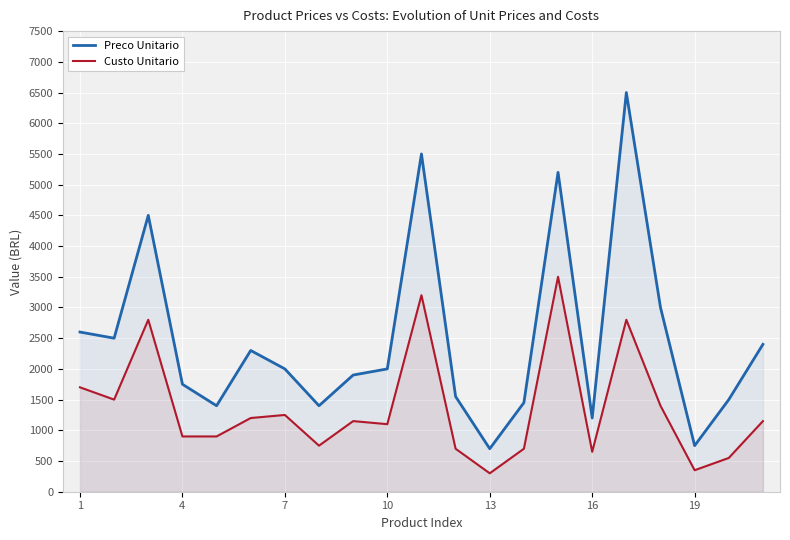

What is the maximum value for Preco Unitario?

6500